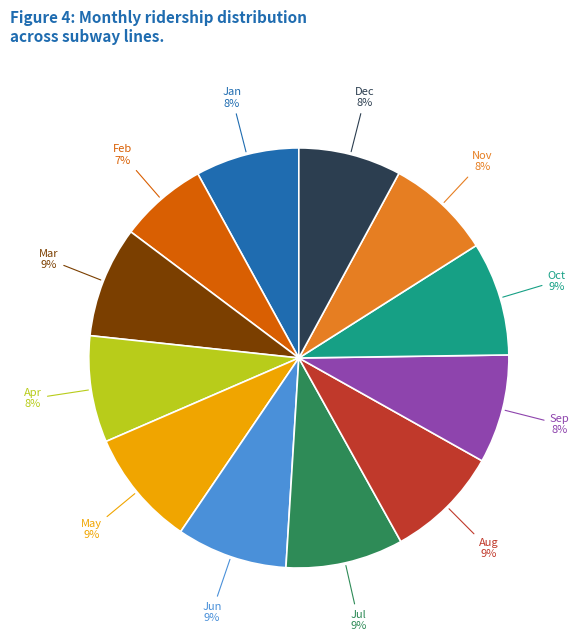

To the nearest percent, what is the average slice percentage?

8%